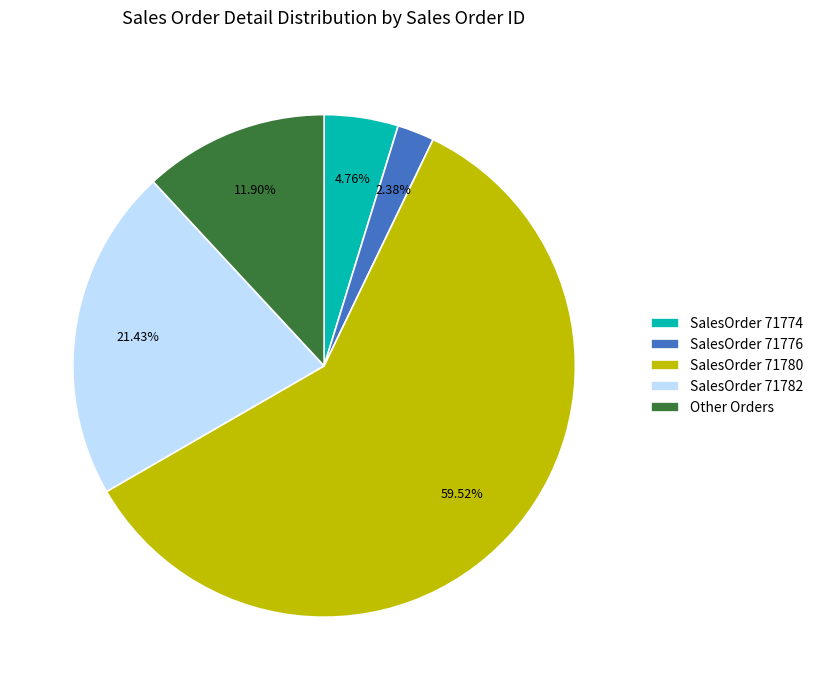

Approximately how many times larger is the value at SalesOrder 71782 compared to SalesOrder 71774?

4.5